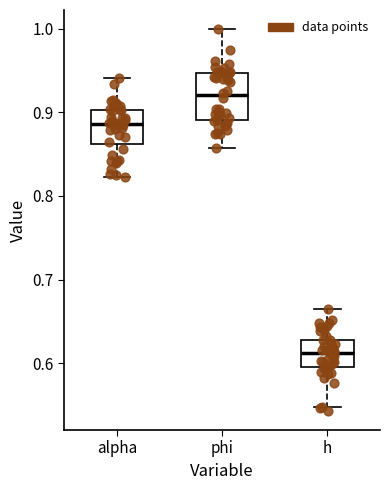

Which box has the highest median line?

phi